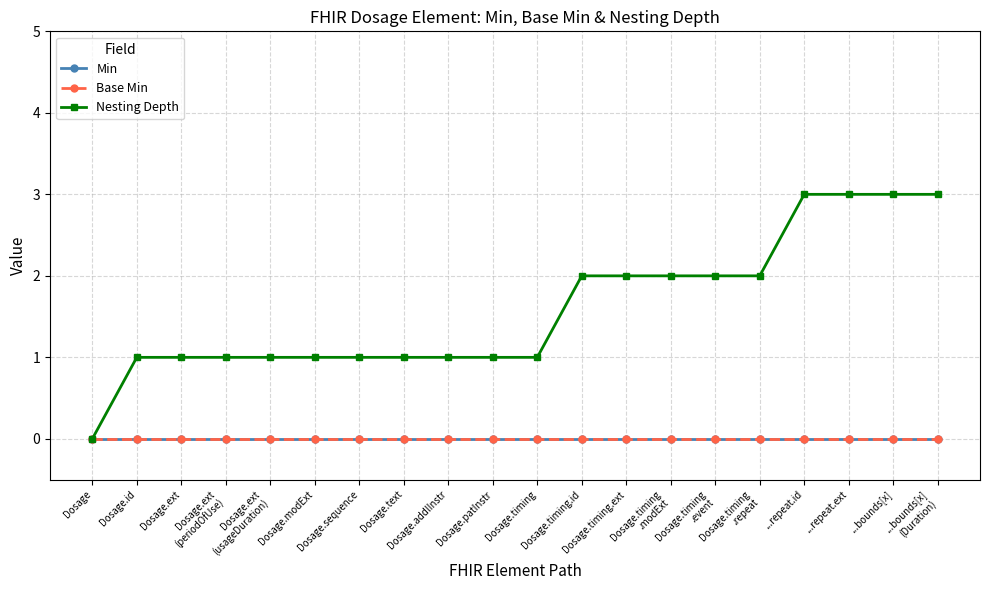

At which category is the sum across all series the highest?

...repeat.id